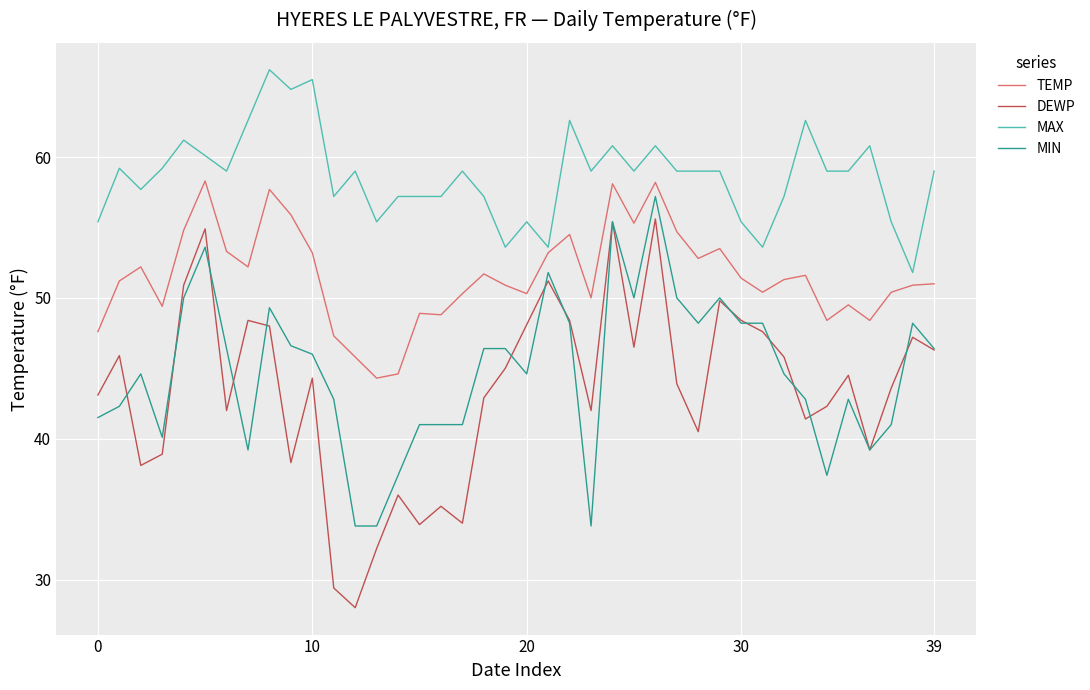

Which series has the largest total across all categories?

MAX